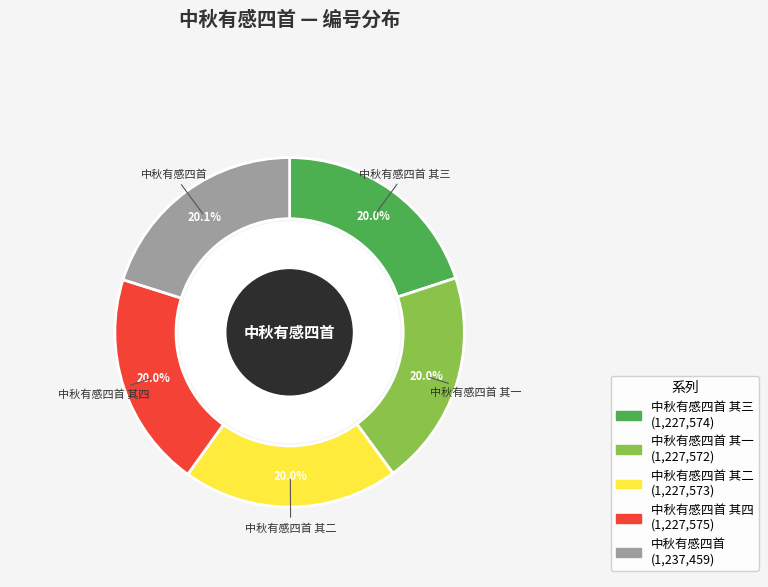

Is there a majority slice in this chart?

No